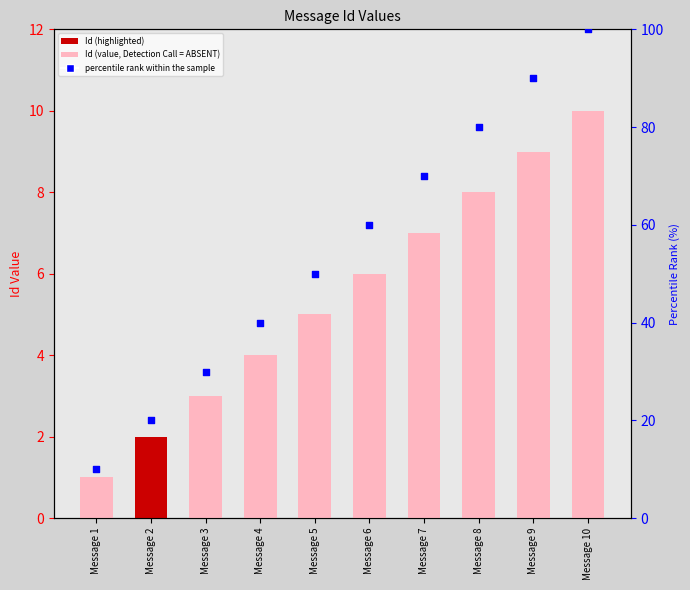

Which series has the largest total across all categories?

percentile rank within the sample